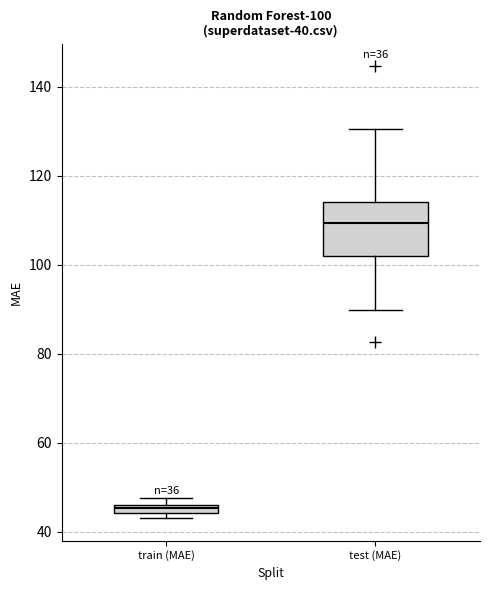

Which box is the tallest, from its lower edge to its upper edge?

test (MAE)